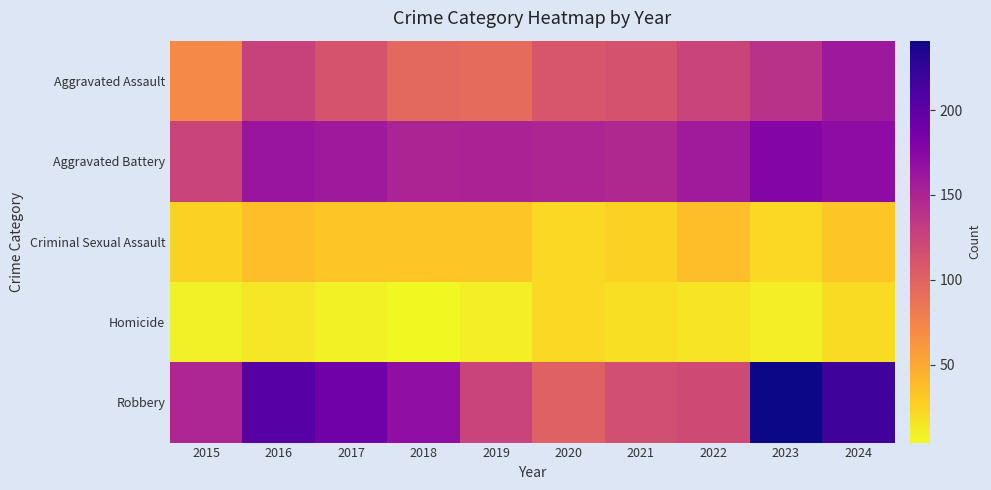

What is the spread (max minus min) of values at 2024?

198